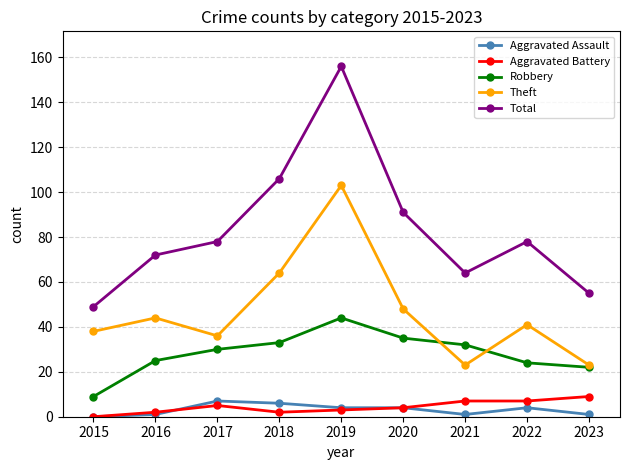

Is this an area chart (filled region under the line)?

No